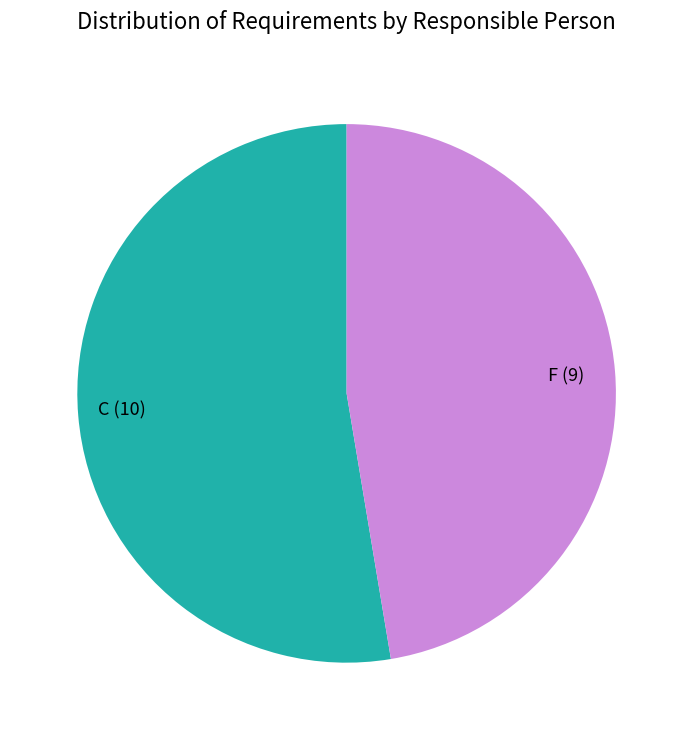

Rank the categories by value from highest to lowest.

C (10), F (9)